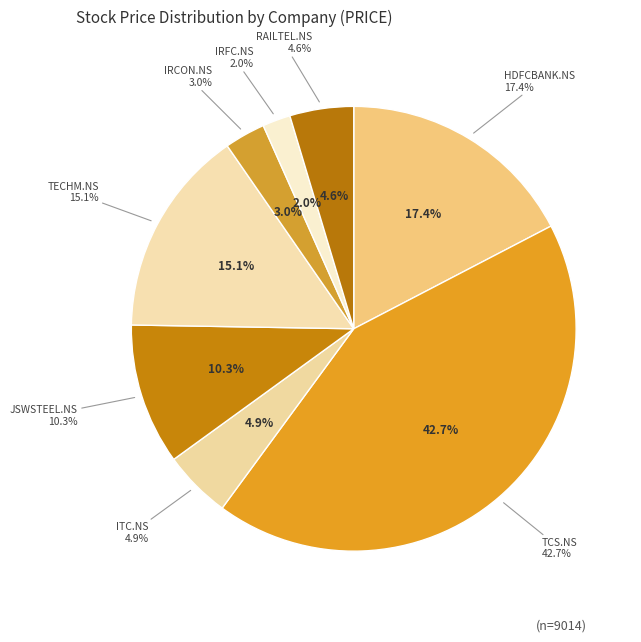

Does IRFC.NS account for over 50% of the chart?

No